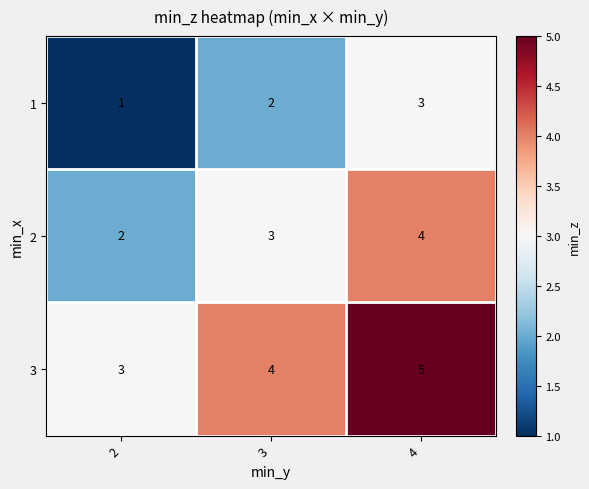

Reading left to right, list all the values displayed in this chart.

1: 2=1	3=2	4=3
2: 2=2	3=3	4=4
3: 2=3	3=4	4=5